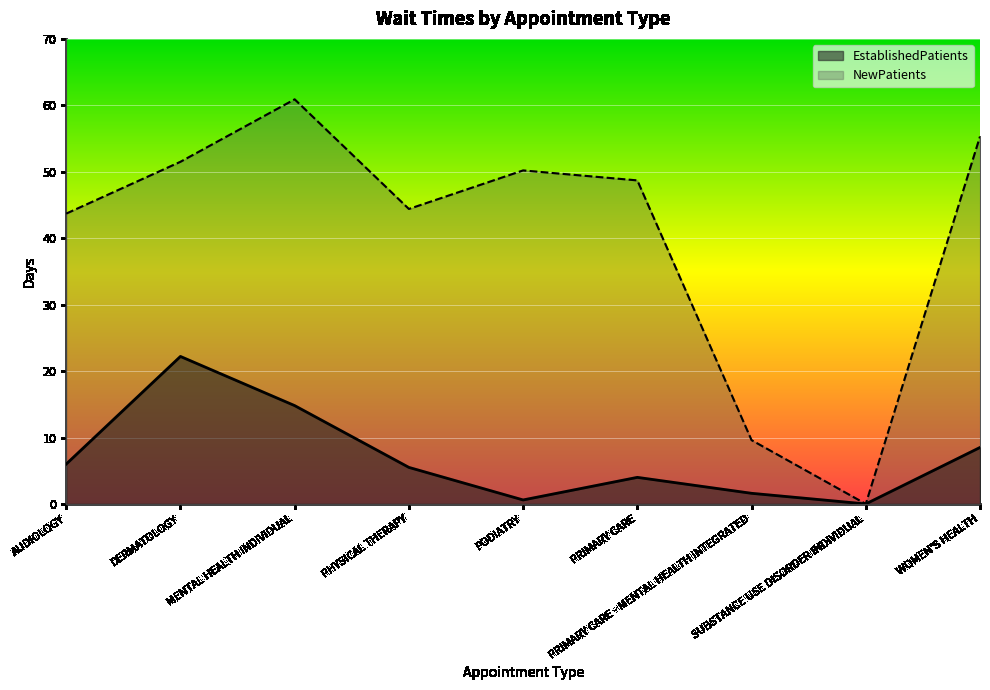

Which series has the largest total across all categories?

NewPatients